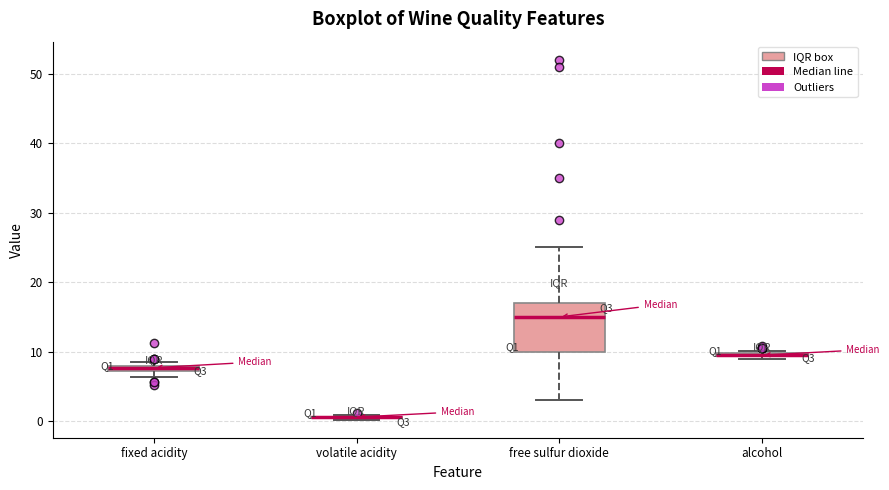

Comparing the boxes themselves (not the whiskers), which one is the tallest?

free sulfur dioxide